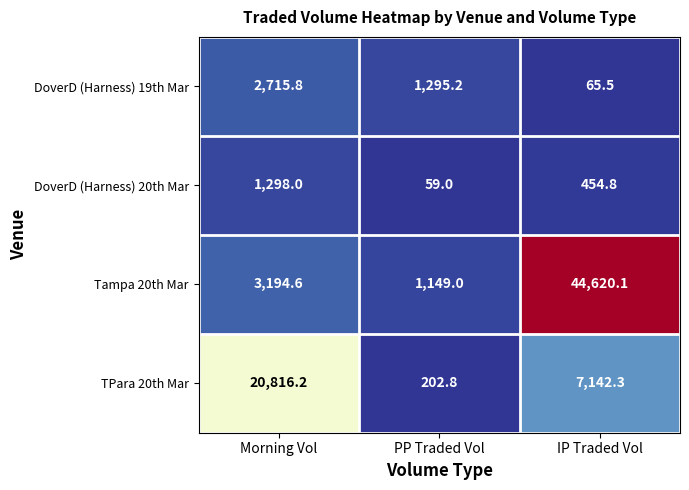

At how many categories does at least one series exceed 14305?

2